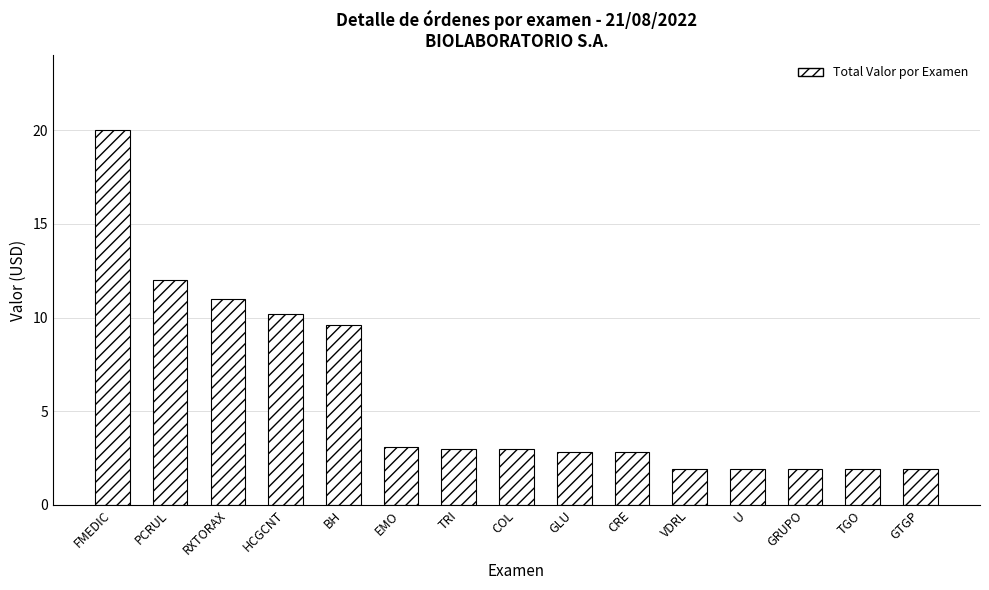

What is the approximate value at GTGP?

1.9